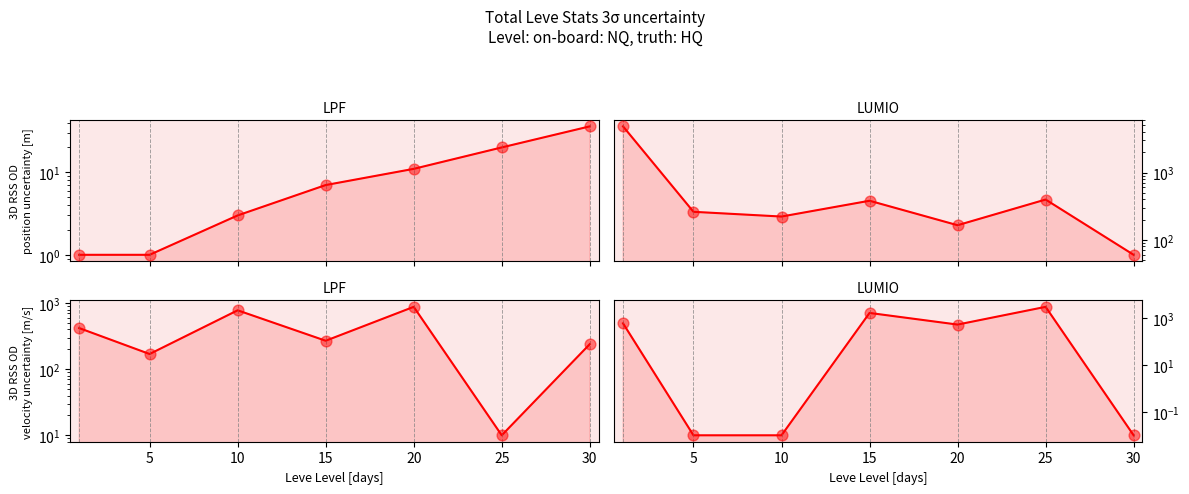

Which series has the largest Y range (max minus min)?

currentAveragePrice